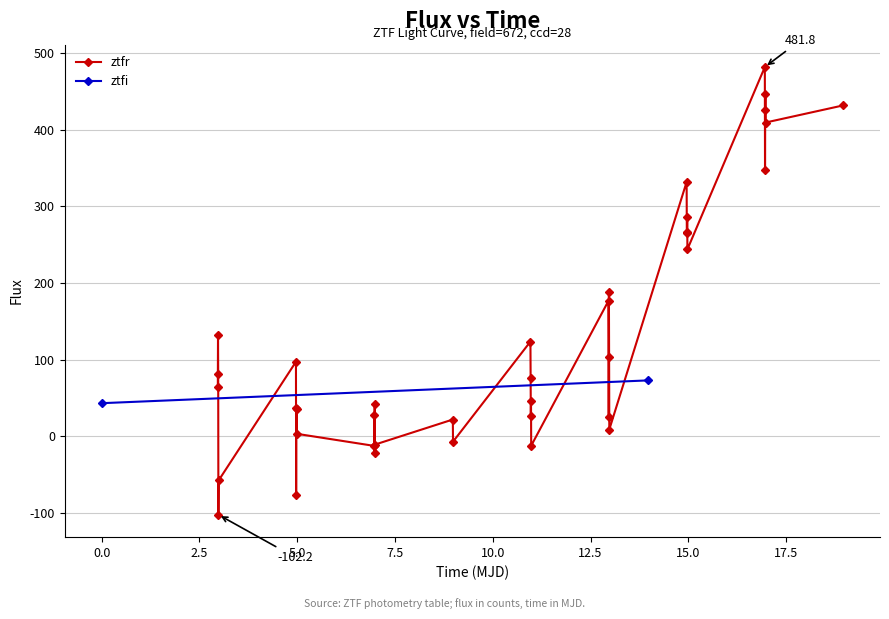

What is the maximum value for ztfr?

481.8